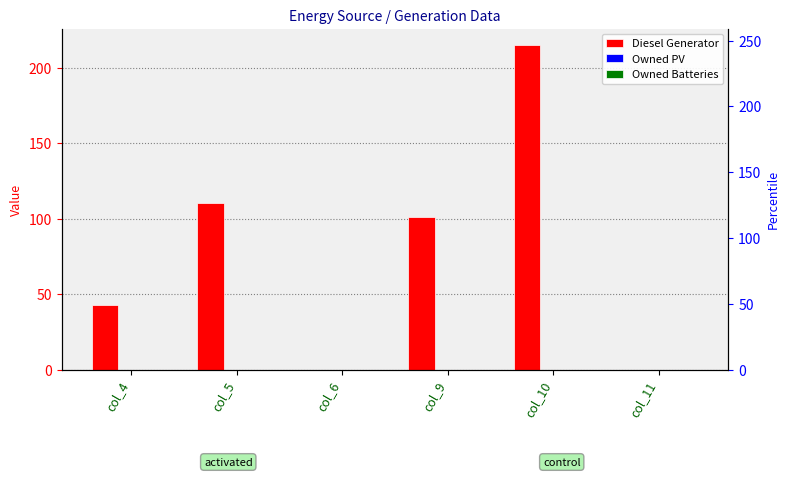

List the series in order of their peak value, lowest first.

Owned PV, Owned Batteries, Diesel Generator